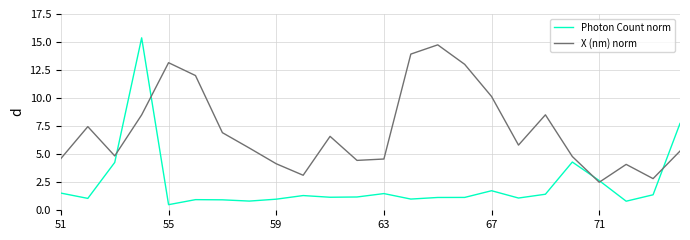

True or false: X (nm) norm and Photon Count norm cross at least once.

True